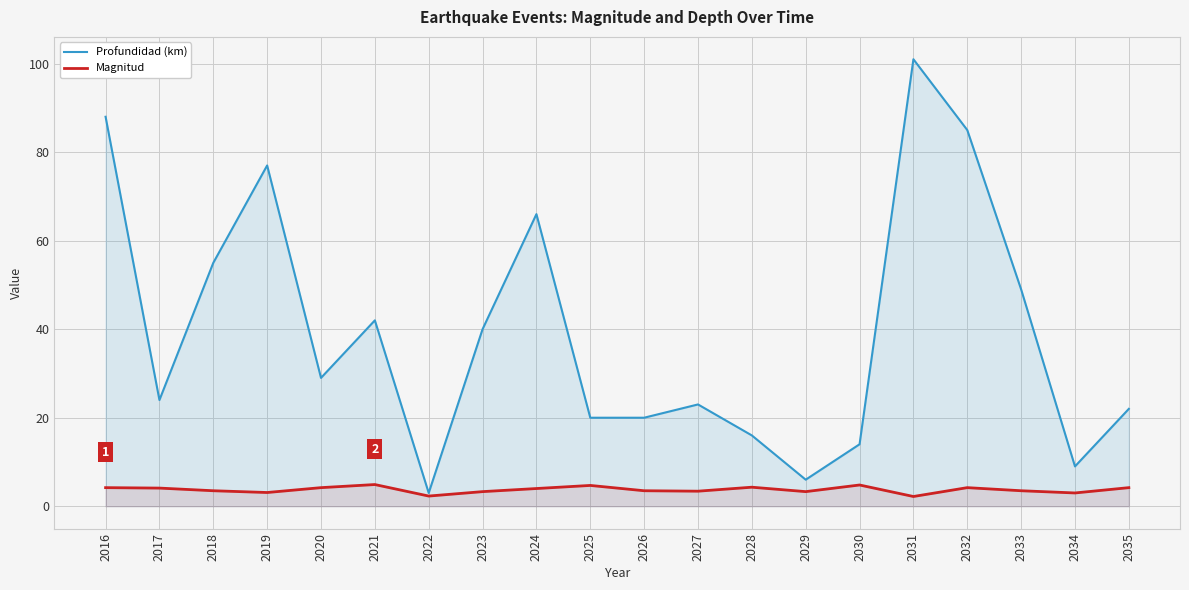

Does the chart display data point markers on the line(s)?

No